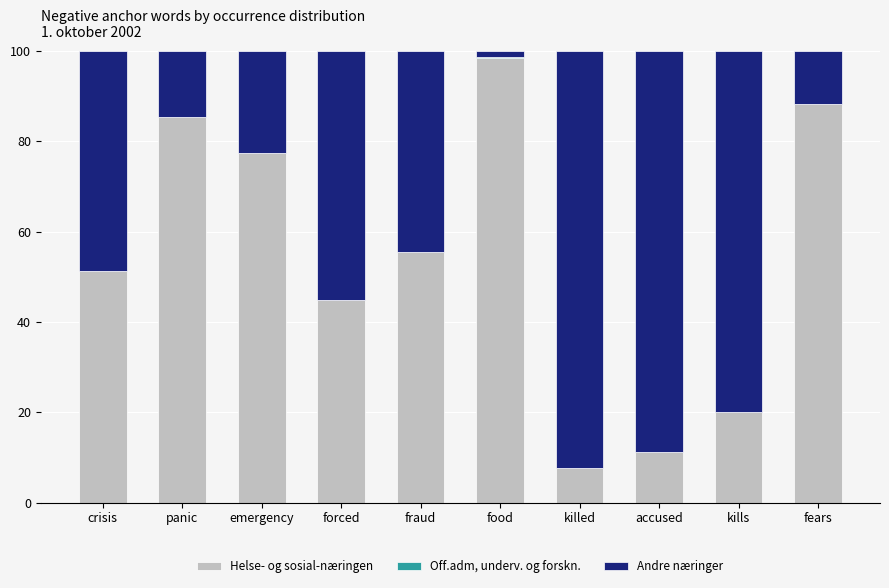

How many series are shown in this chart?

3